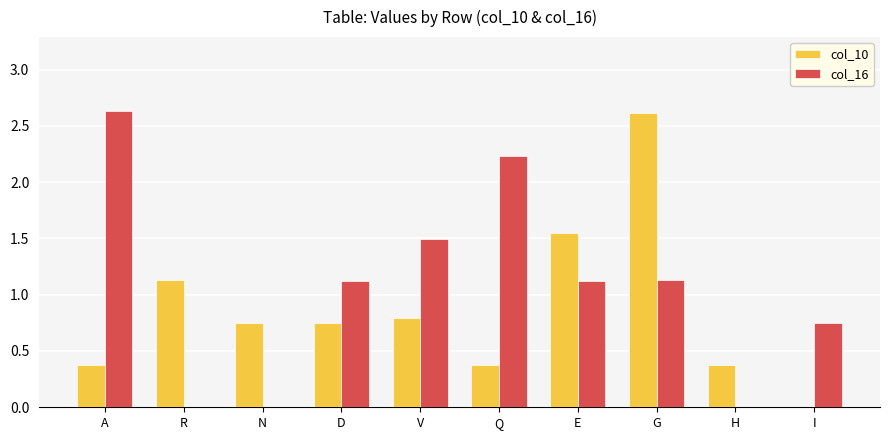

Count the number of categories in the chart.

10